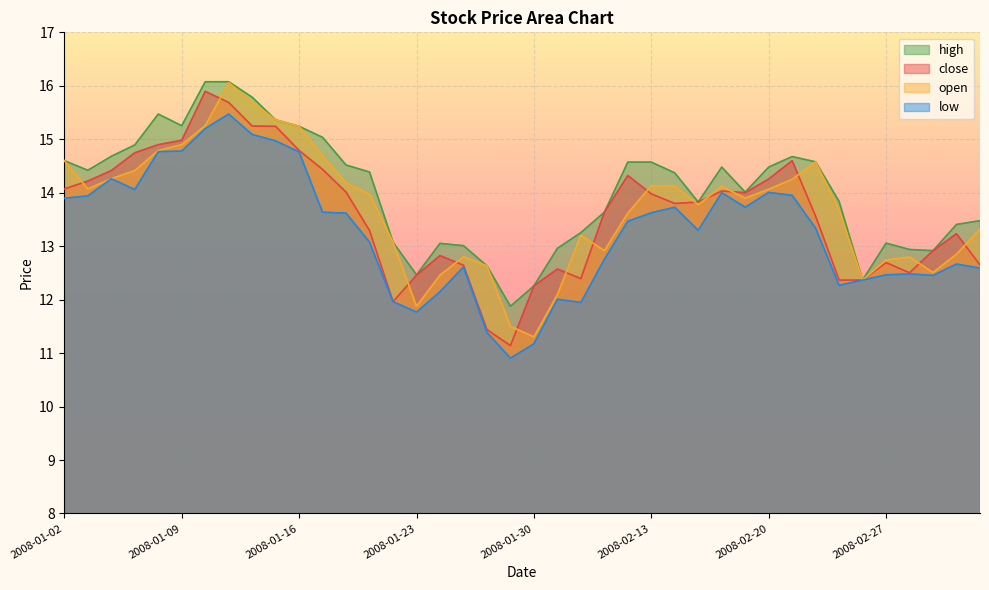

Where does the high series first go above 14?

2008-01-02